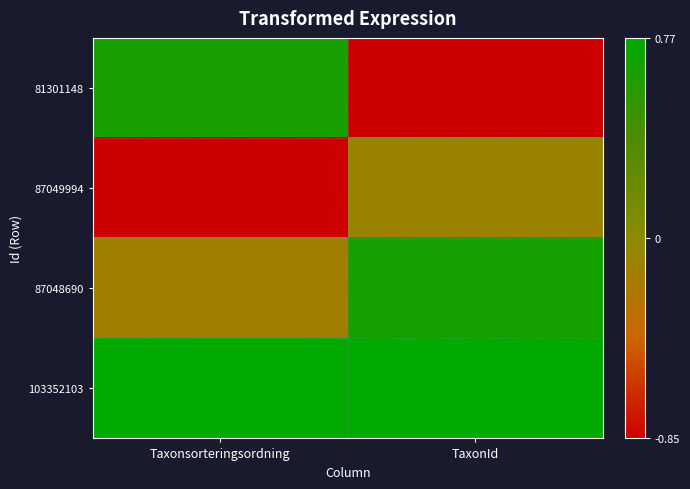

Rank the series by their maximum value, from lowest to highest.

87049994, 81301148, 87048690, 103352103